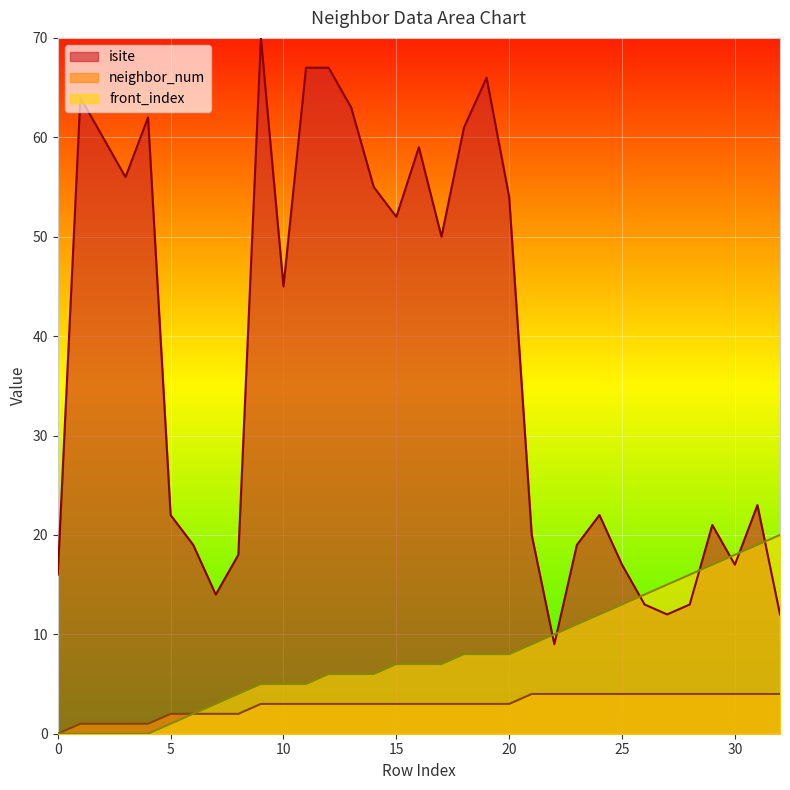

The neighbor_num series shows 1 at 3. True or false?

True